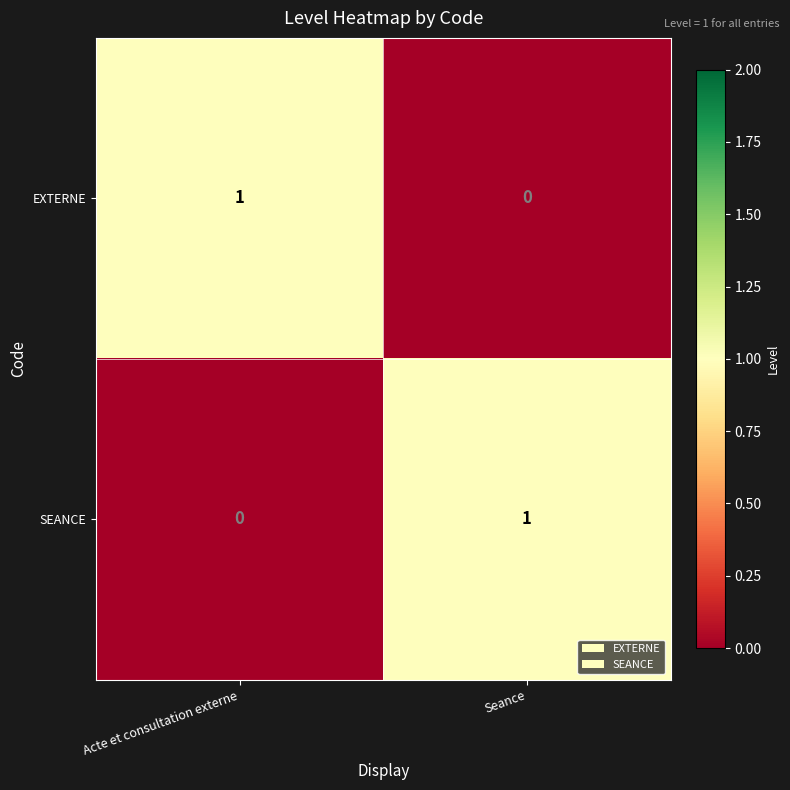

Is it true that SEANCE equals 0 at Acte et consultation externe?

True